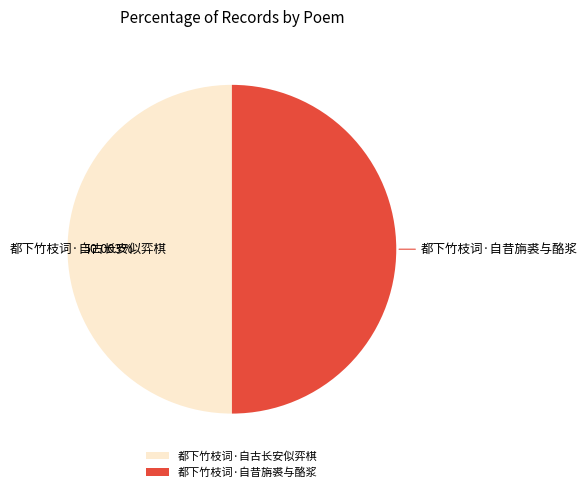

How many slices are in this pie chart?

2